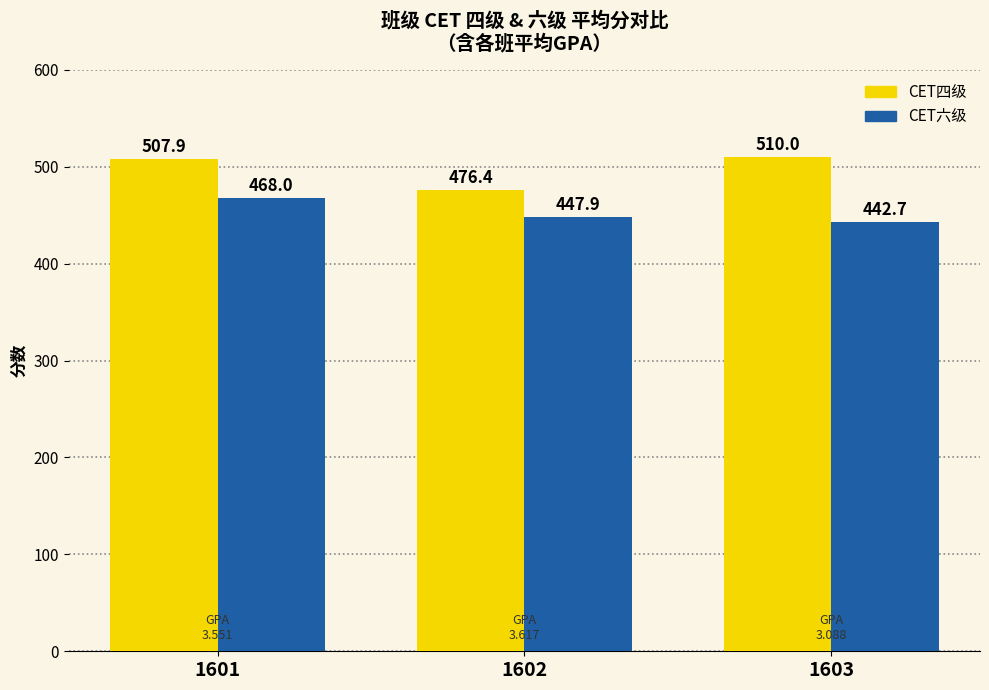

The value of CET六级 at 1602 is 692.6. True or false?

False